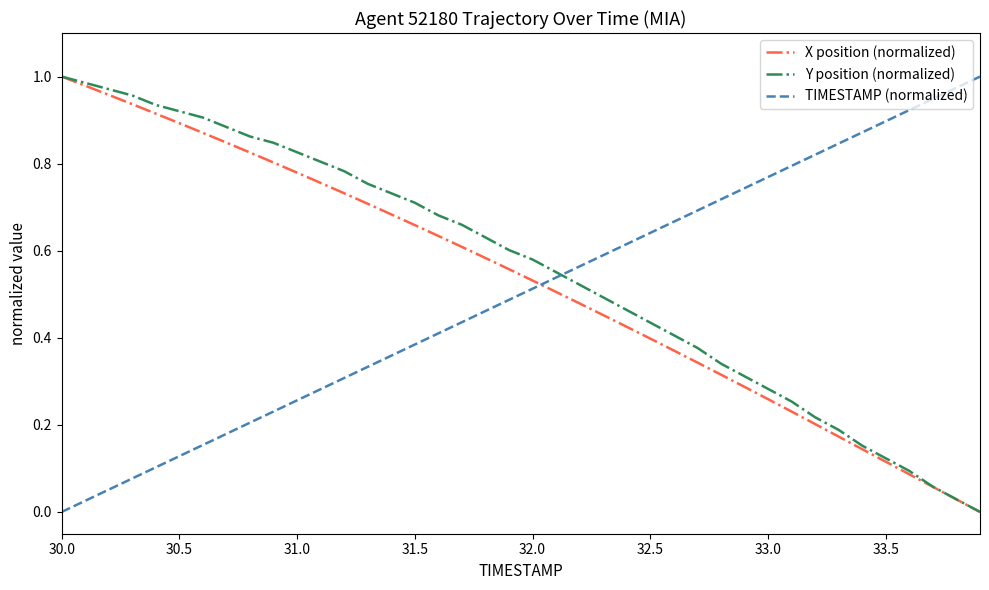

True or false: X position (normalized) and TIMESTAMP (normalized) intersect in this chart.

True